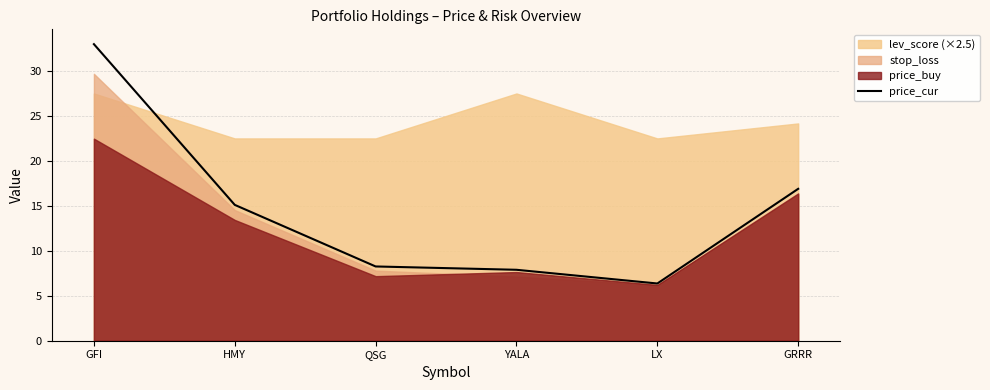

True or false: the data has more than 2 interior local peaks.

False